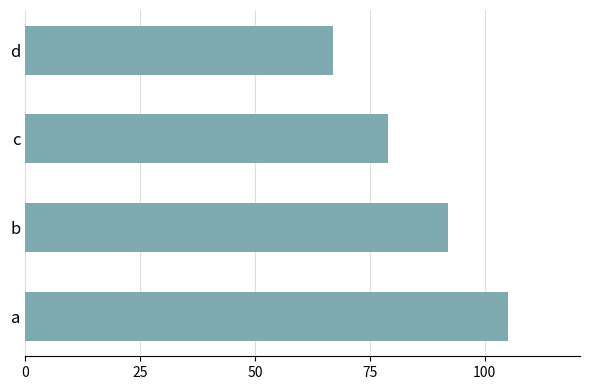

How many data points does each series have?

4